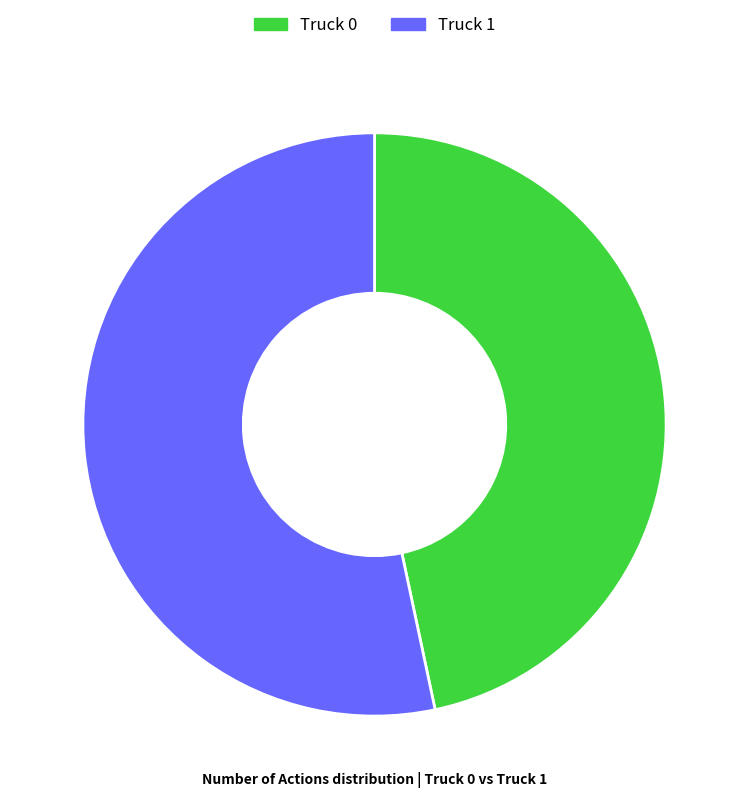

The Truck 1 slice represents 53% of the pie. True or false?

True